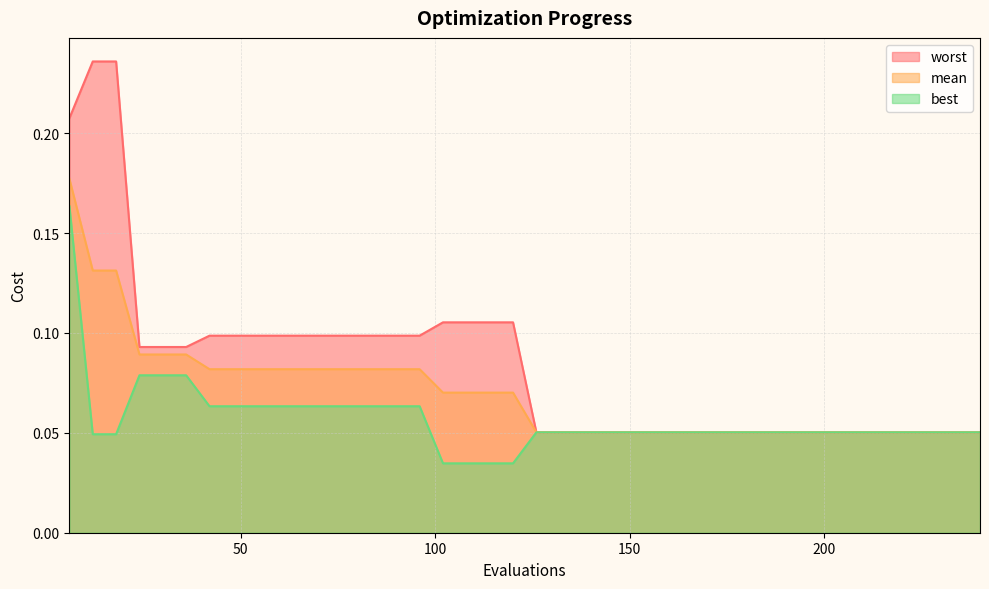

Does the chart display data point markers on the line(s)?

No